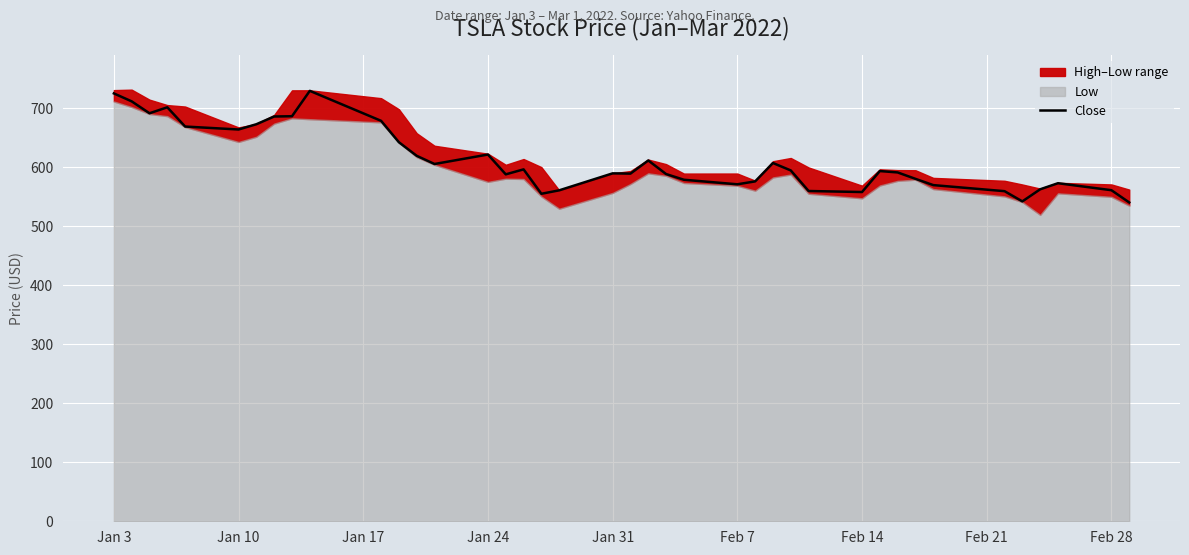

What is the minimum value shown in the chart?

540.6